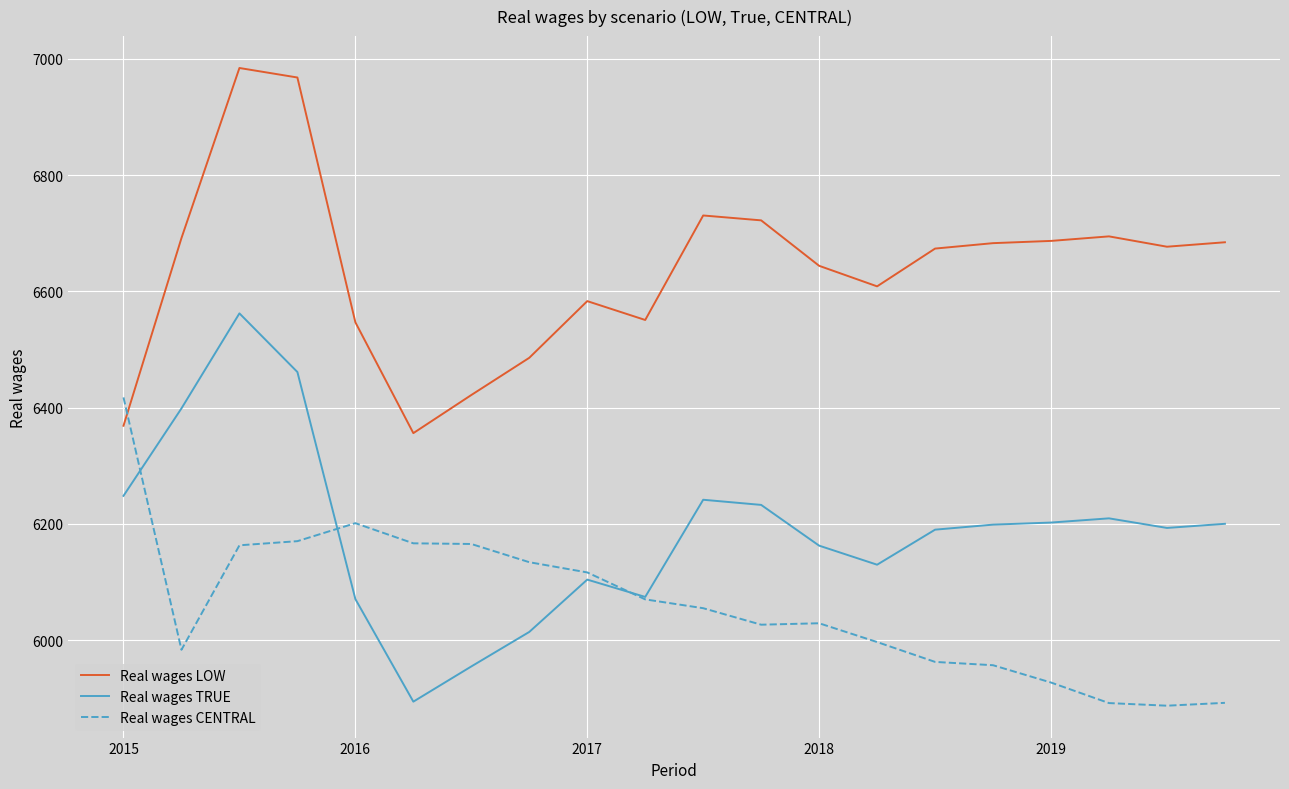

What are all the series names shown in the legend?

Real wages LOW, Real wages TRUE, Real wages CENTRAL